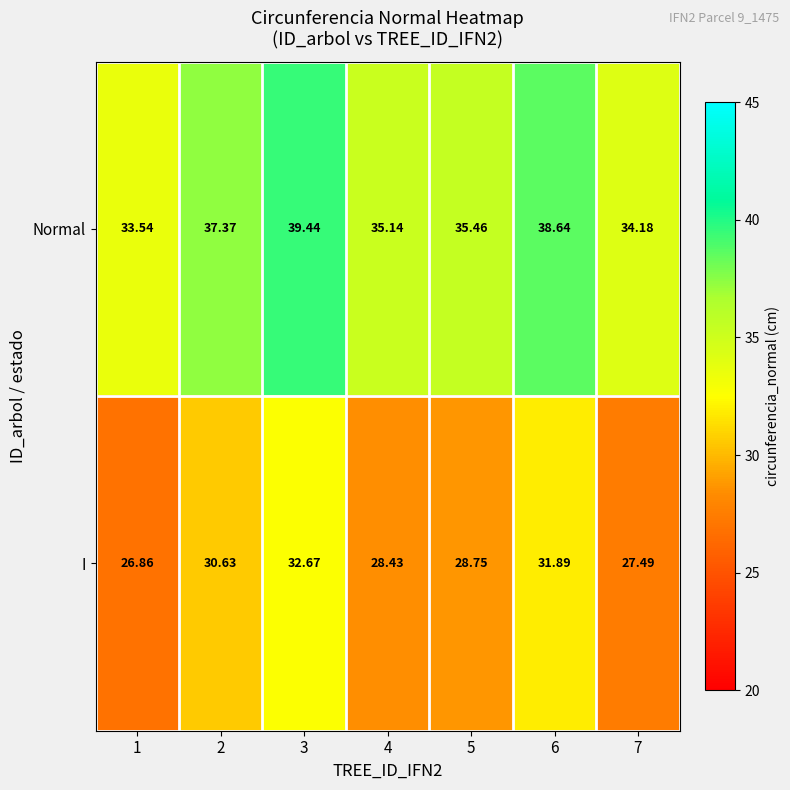

Which series changed the most between 3 and 6?

Normal